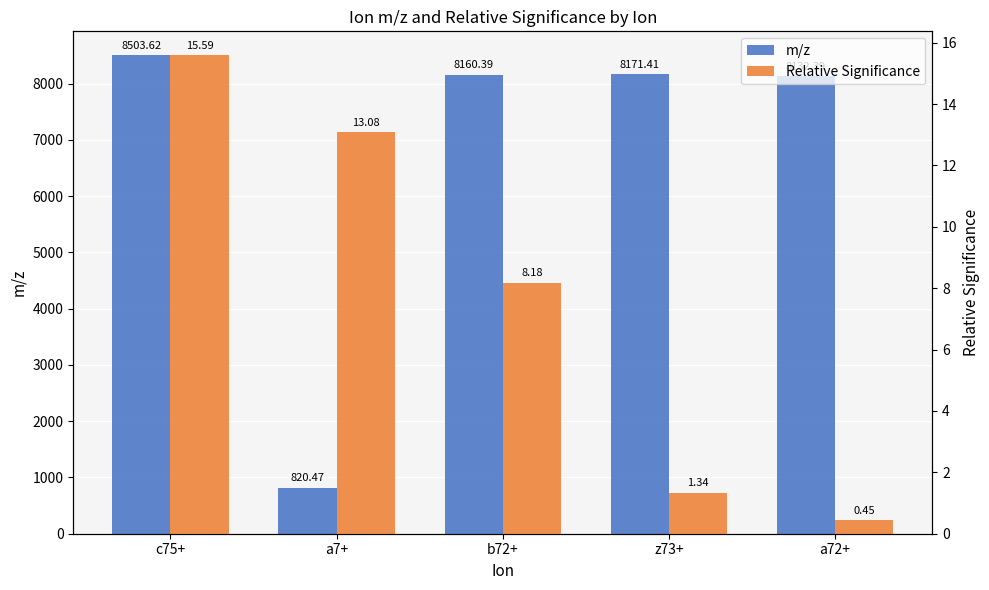

At which label is m/z closest to 4662?

a72+